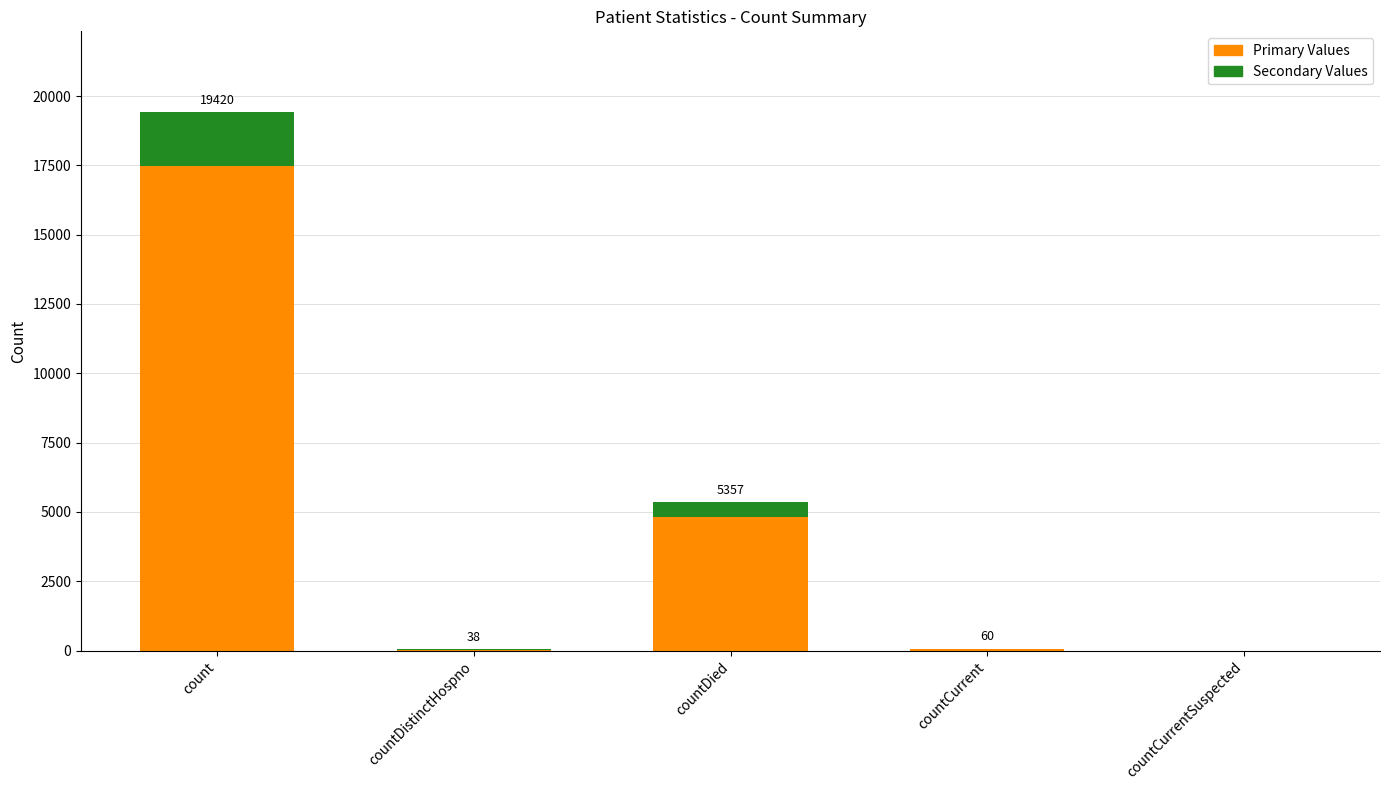

At which label is Primary Values closest to 8739?

countDied